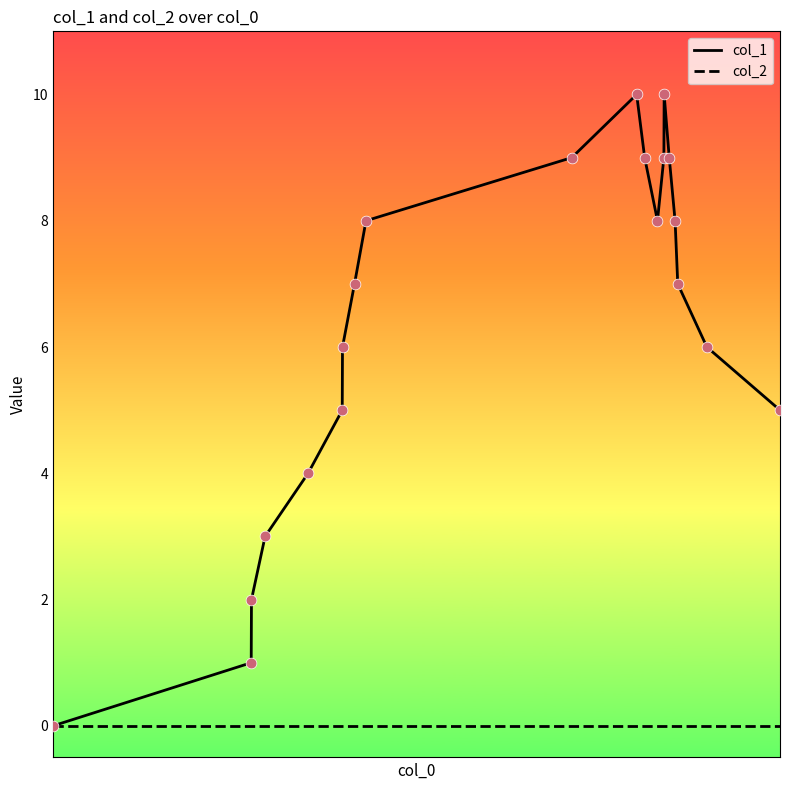

What are all the series names shown in the legend?

col_1, col_2